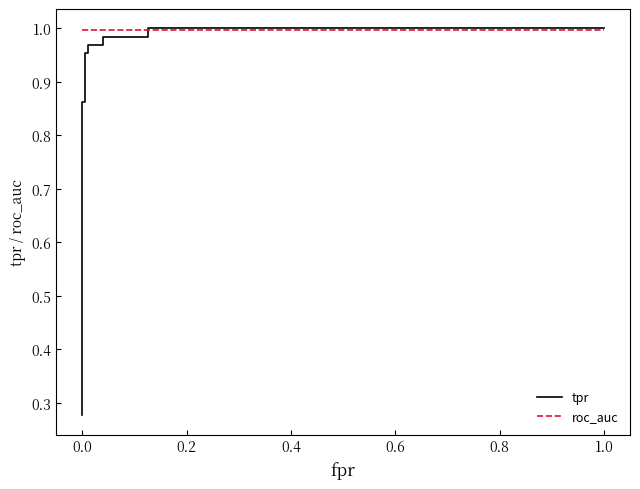

What is the difference between the highest and lowest values at 0.0?

0.7